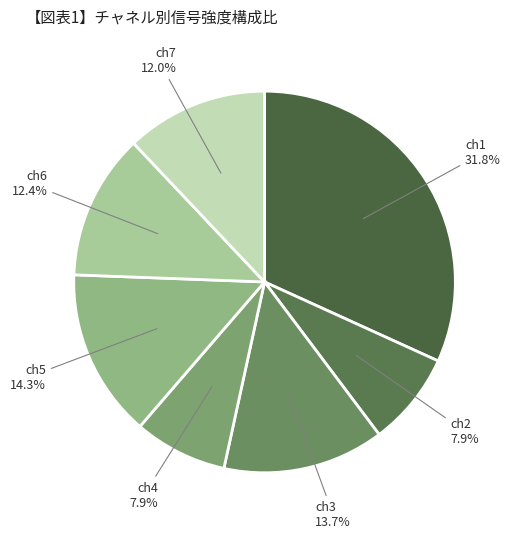

Count the number of slices in the pie.

7